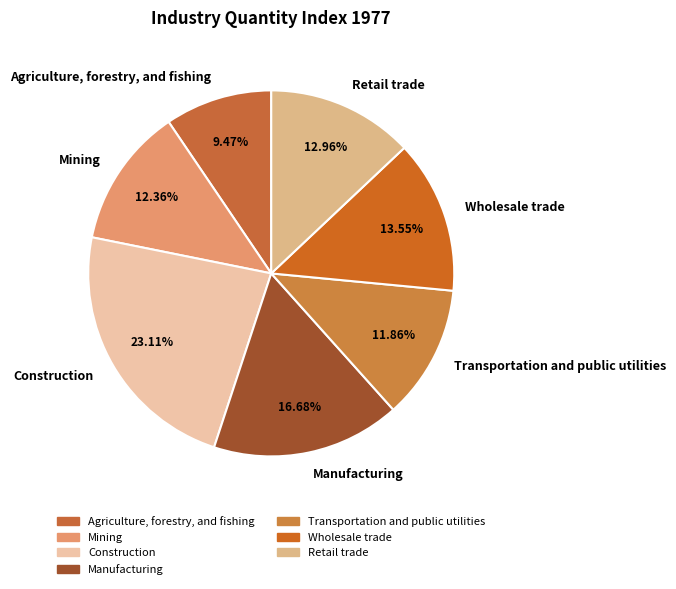

What is the total percentage of Retail trade and Manufacturing?

29.6%